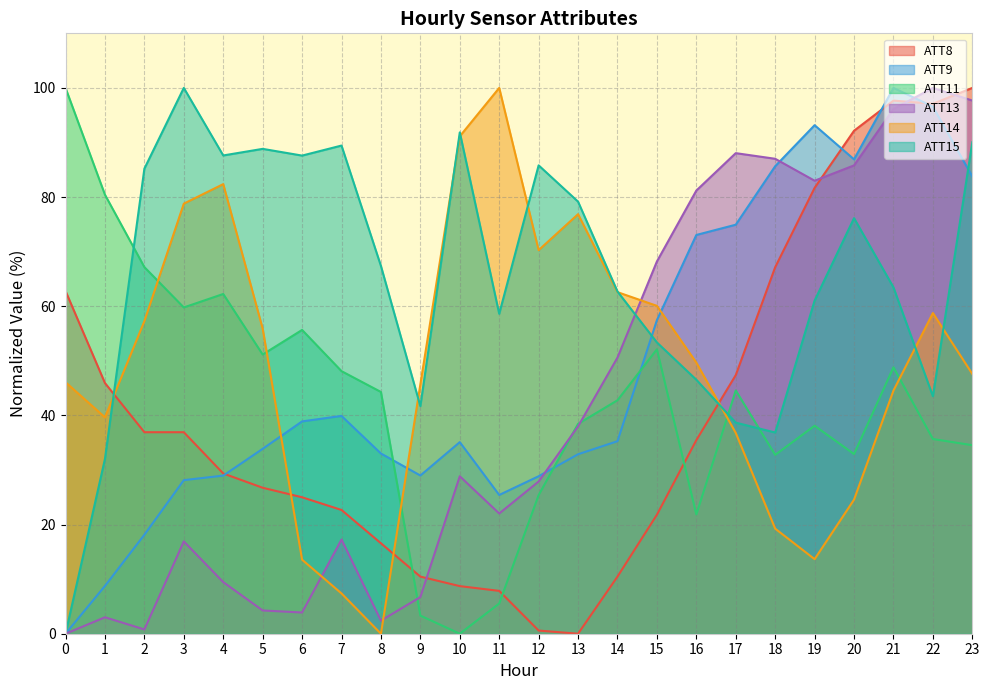

How many interior local valleys does the ATT13 series have?

5